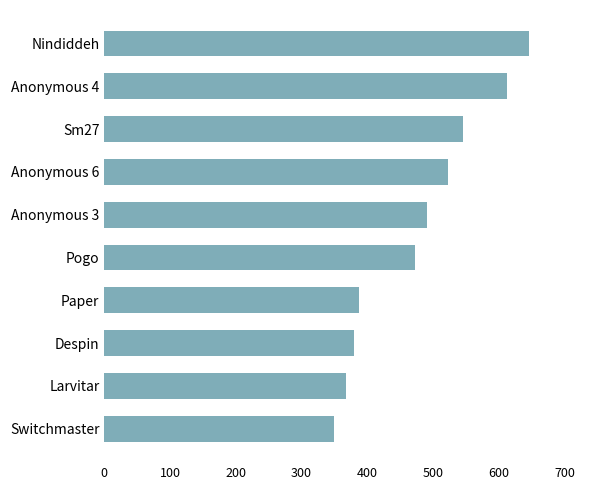

How many values are below 491?

5